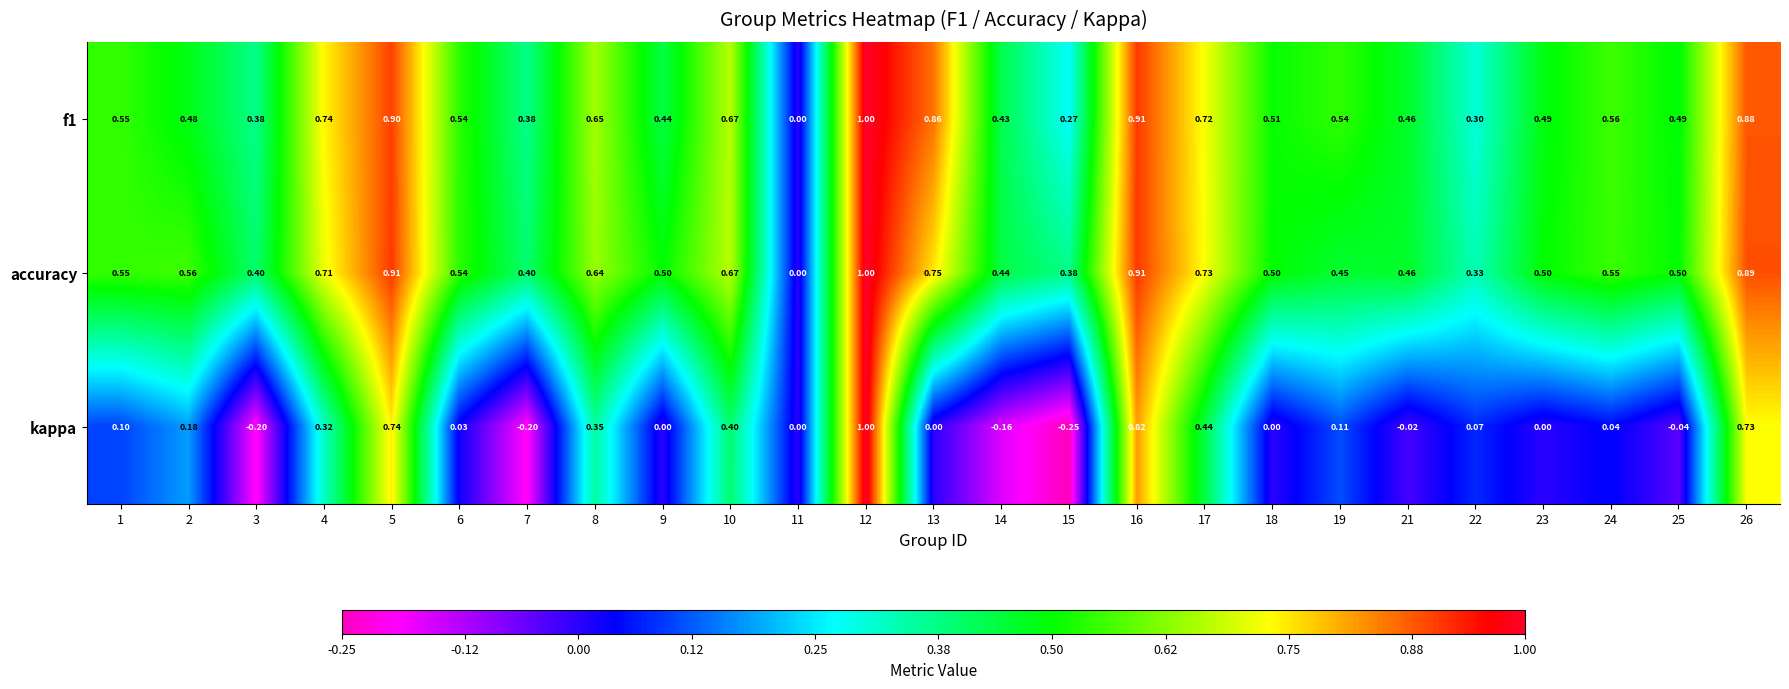

Is the value of f1 at 3 greater than the value of kappa at 24?

Yes